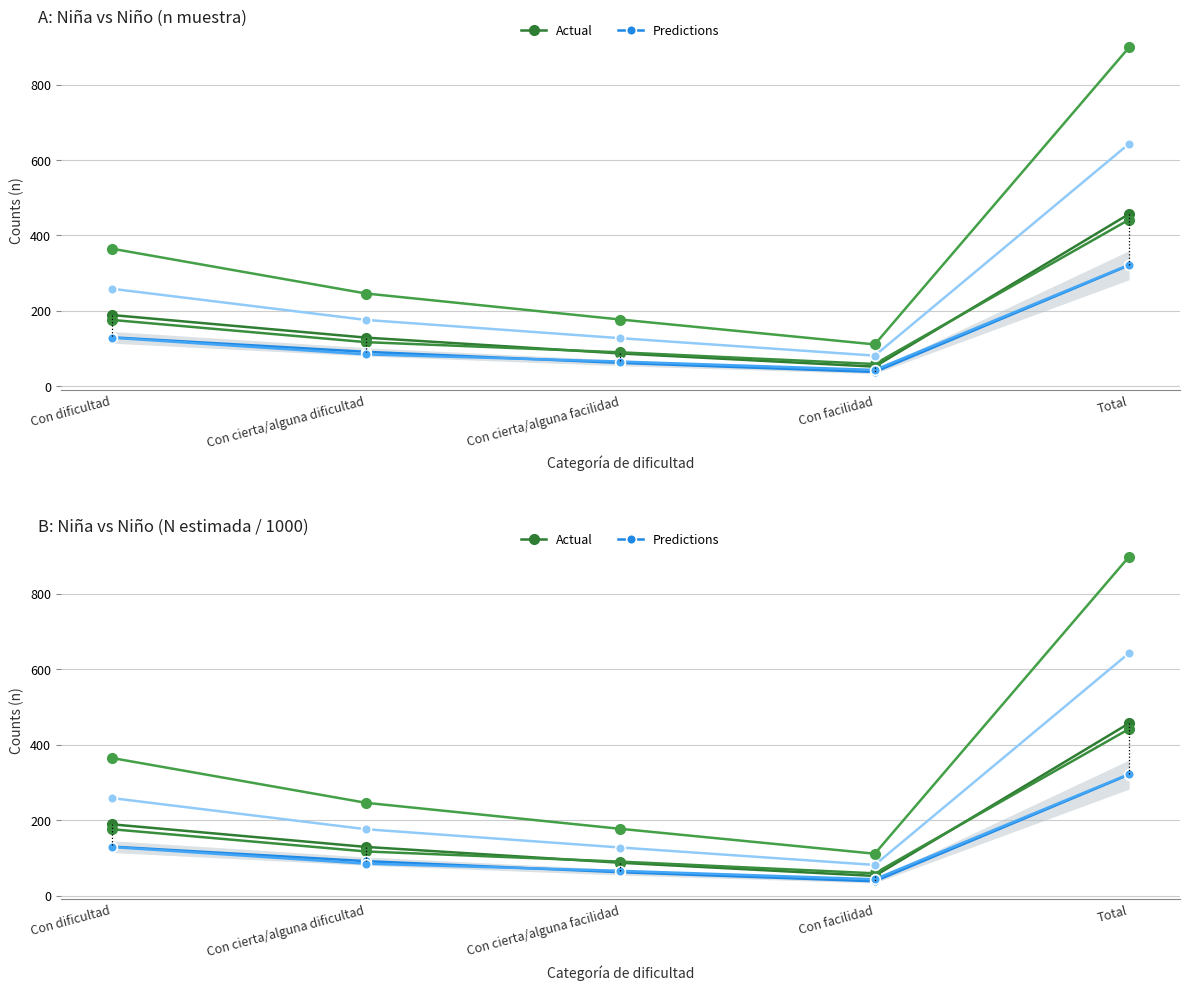

Is it true that Predictions – Niña (N estimada) equals 63.0 at Con facilidad?

False